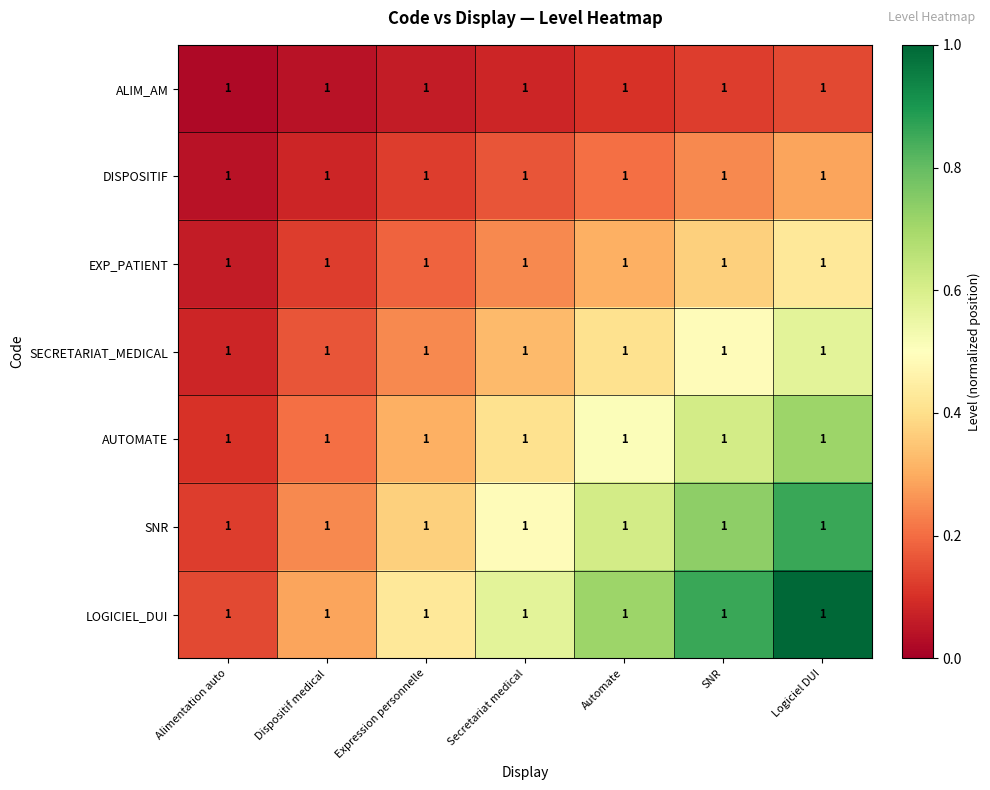

Where is LOGICIEL_DUI nearest to the value 0?

Alimentation auto